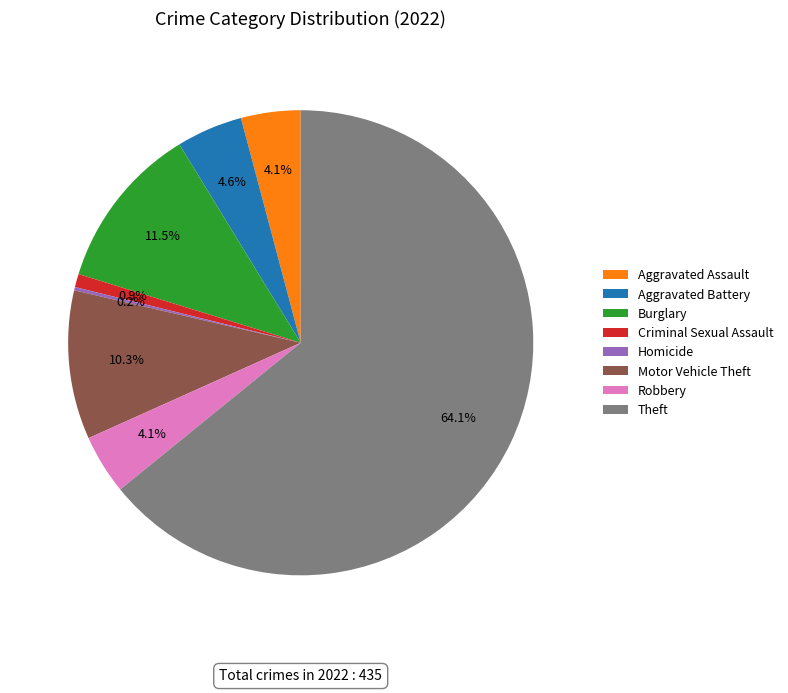

Which slice represents more than half of the pie?

Theft